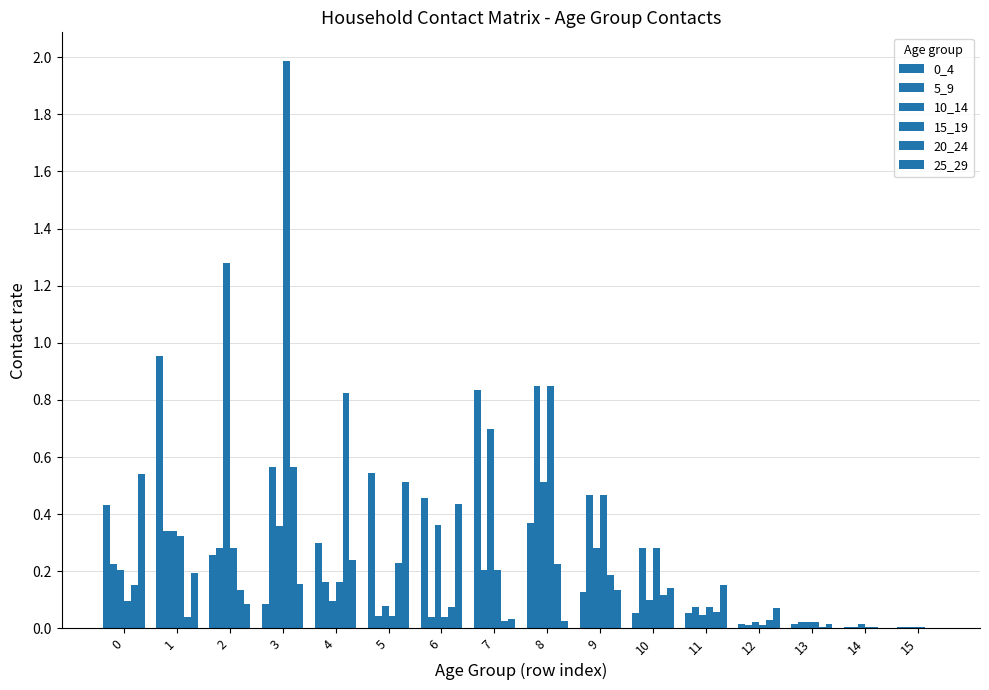

Count the number of data series in this chart.

6